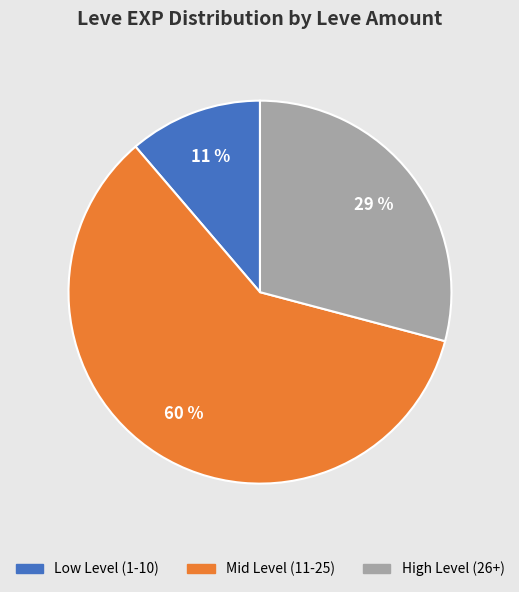

Is there any slice that represents more than half of the pie?

Yes